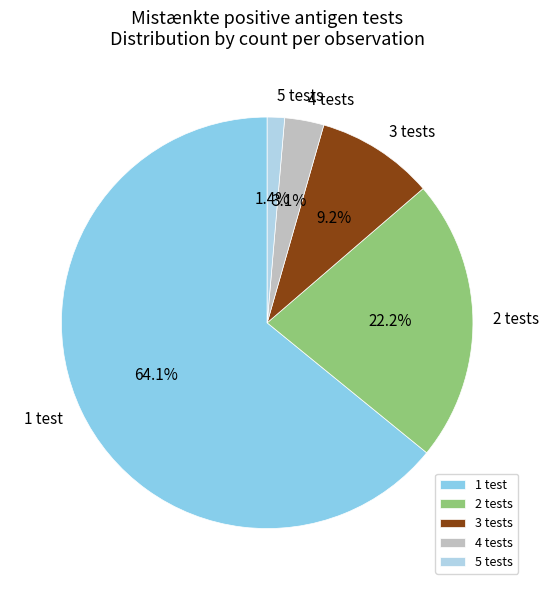

What is the smallest slice in the pie chart?

5 tests